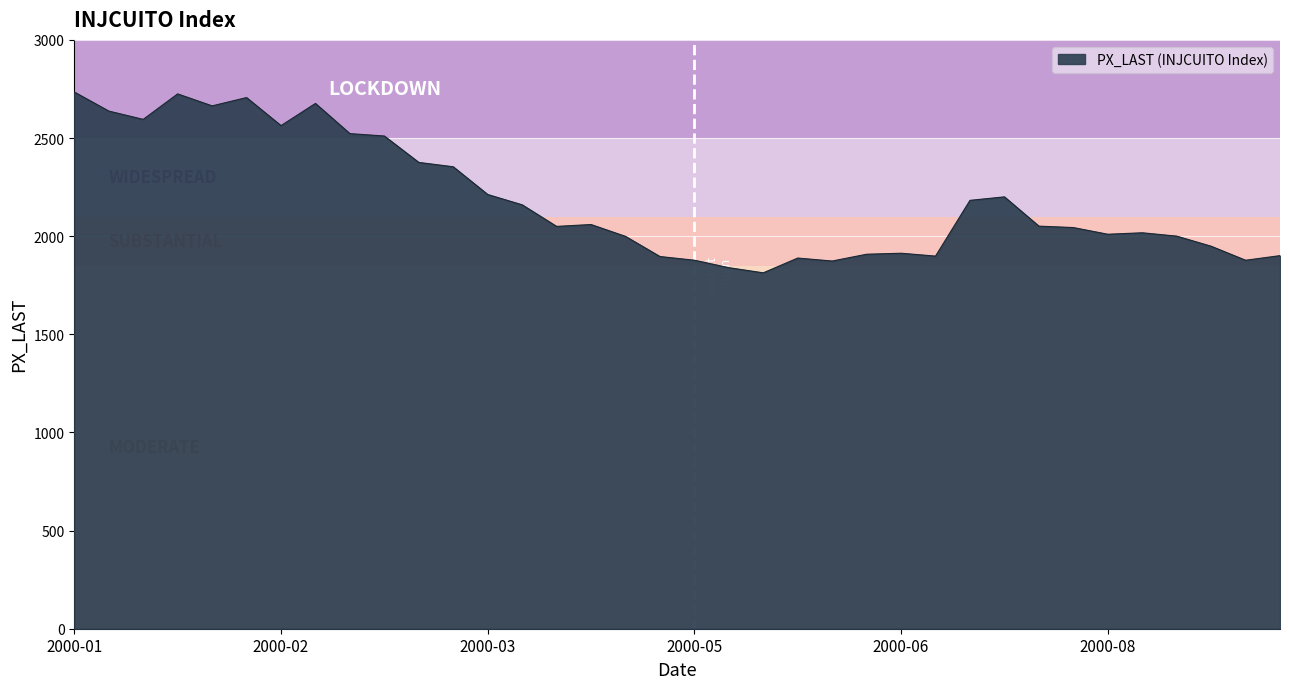

What is the minimum value shown in the chart?

1813.2